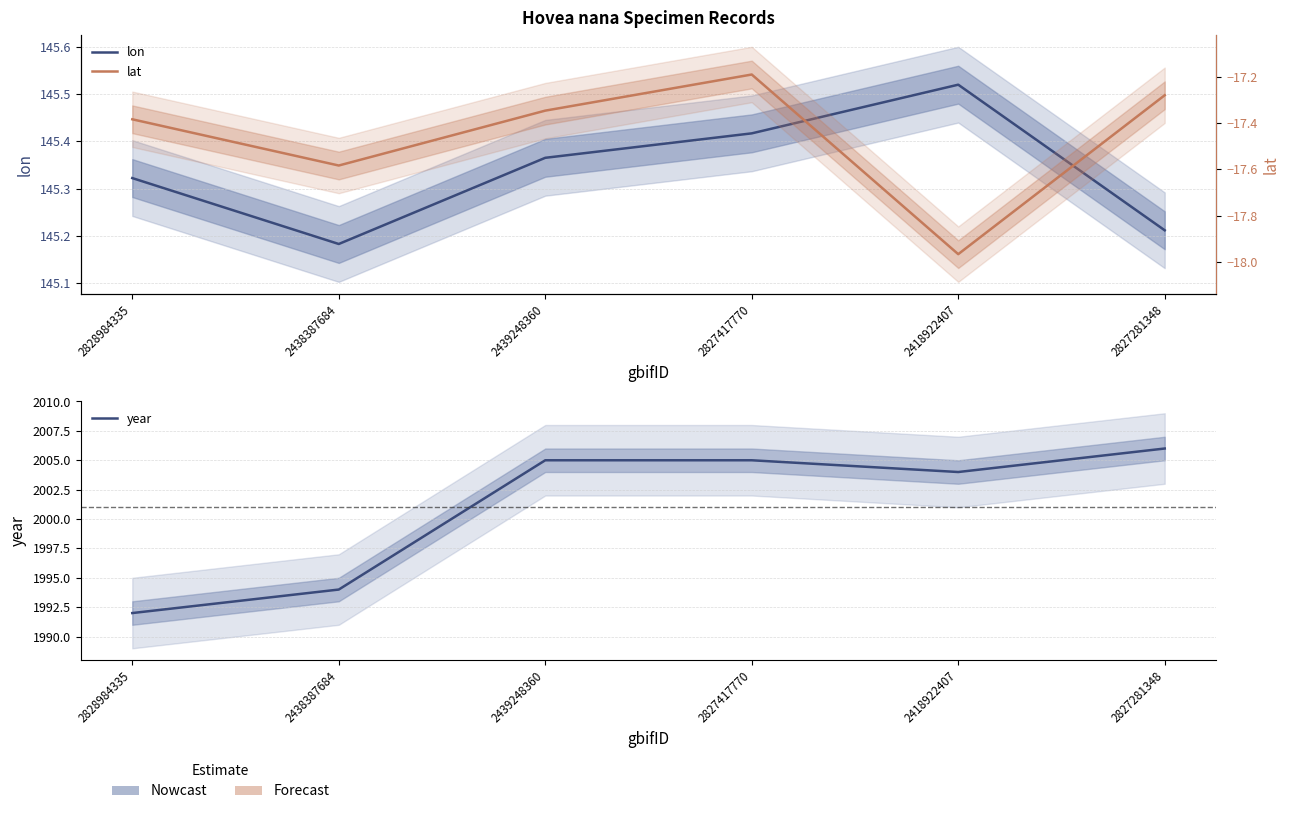

How many lines are shown in the chart?

3